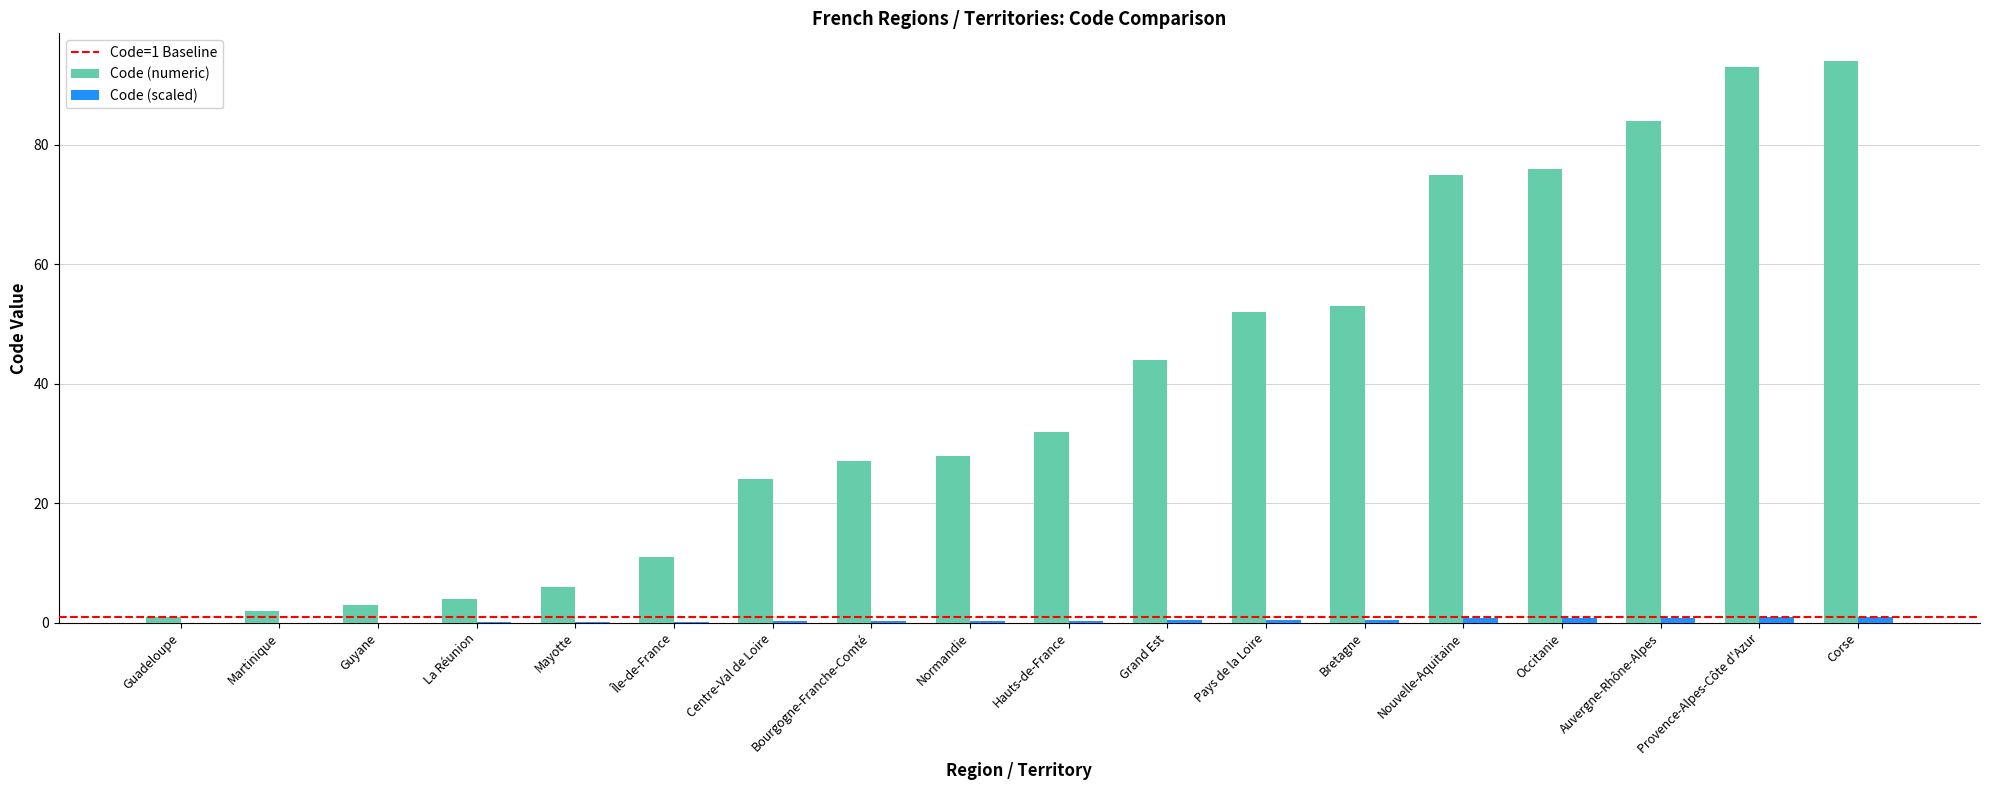

Between Hauts-de-France and Occitanie, which series saw the biggest shift?

Code (numeric)